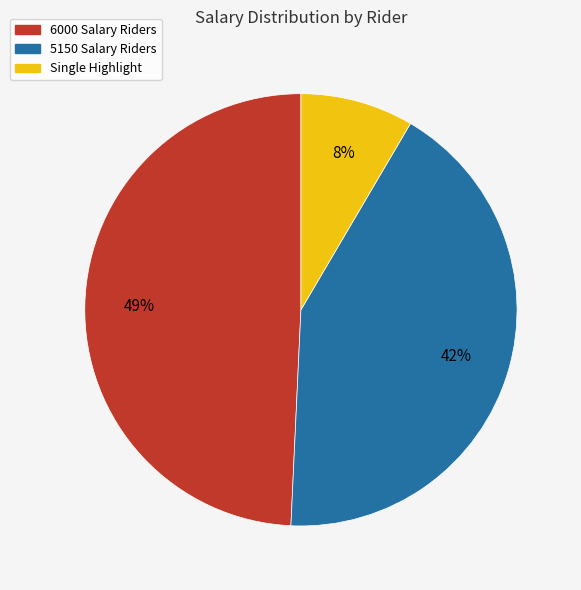

Do 5150 Salary Riders and 6000 Salary Riders together represent more than half of the pie?

Yes